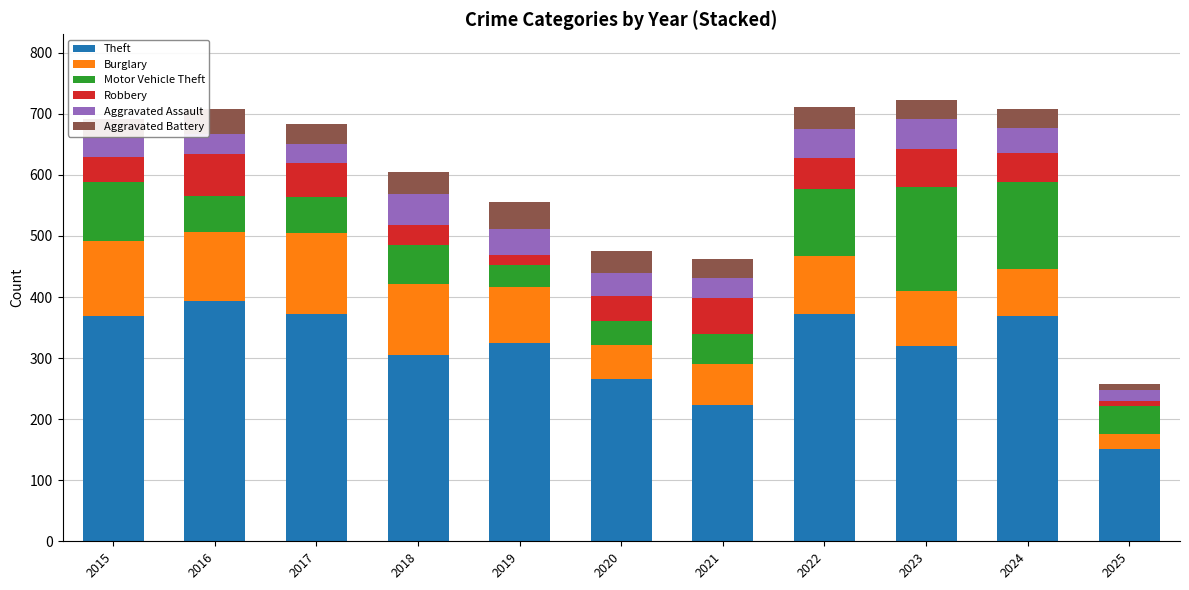

Read the Theft value at 2021.

224